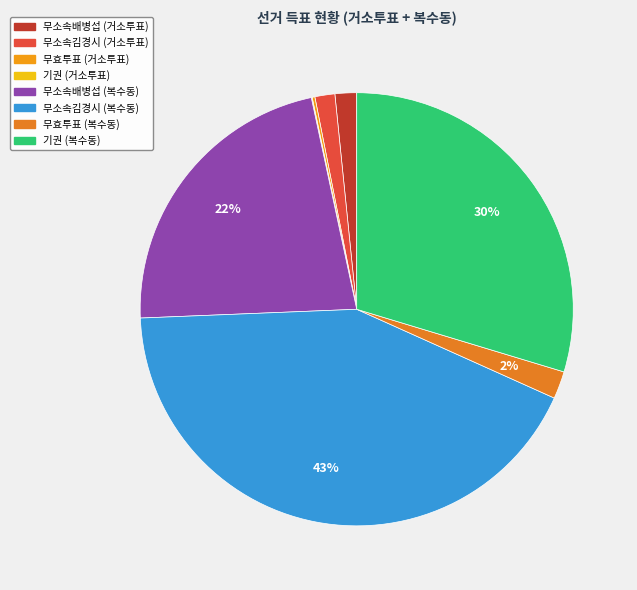

To the nearest percent, what is the difference between the largest and smallest slice percentages?

43%